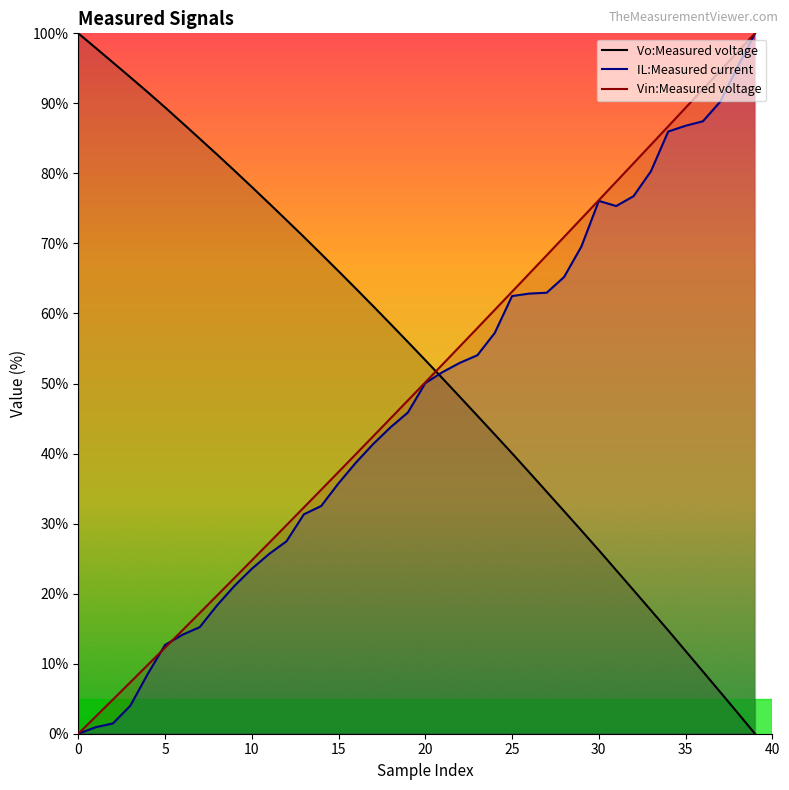

What are all the series names shown in the legend?

Vo:Measured voltage, IL:Measured current, Vin:Measured voltage